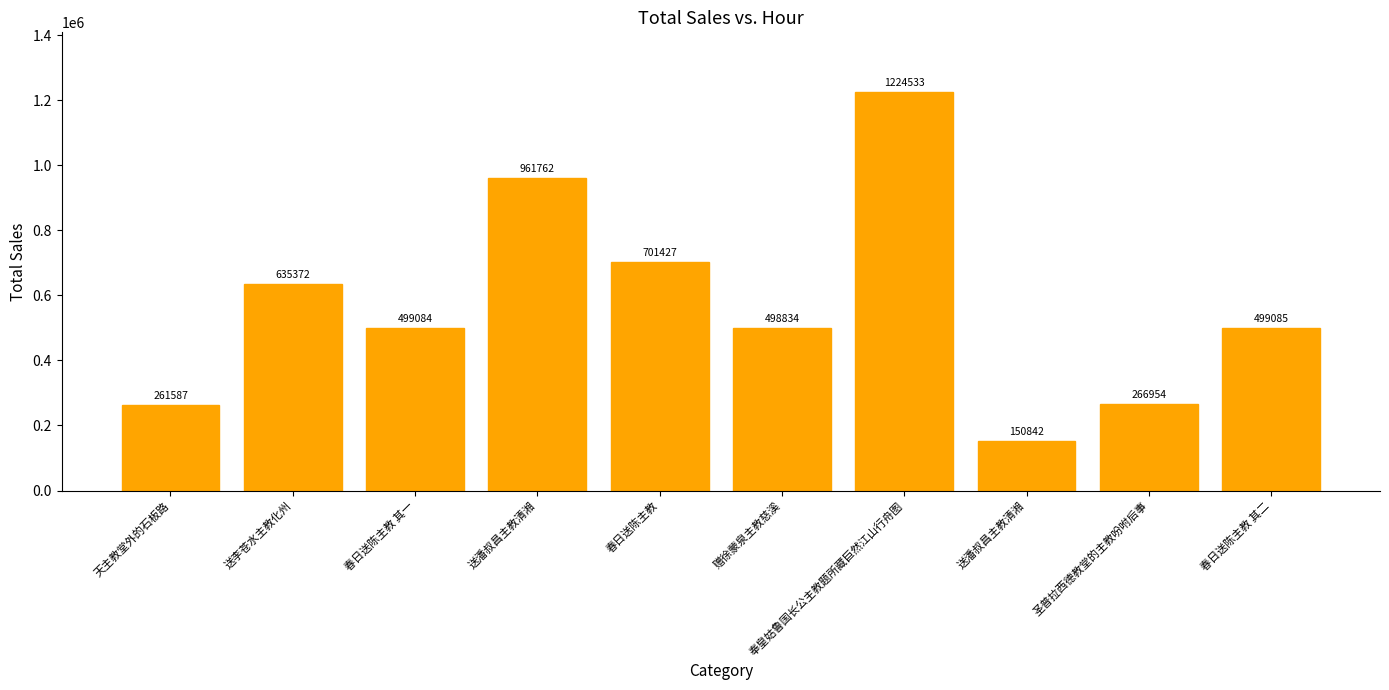

Is it true that the value at 送潘叔昌主教清湘 is 593835?

False